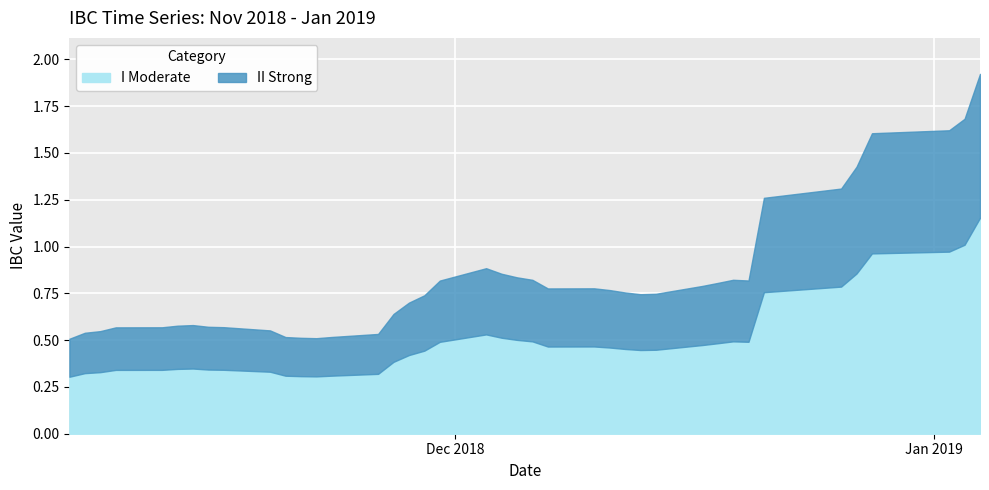

What is the difference between the values at 2019-01-04 and 2018-12-13?

1.2